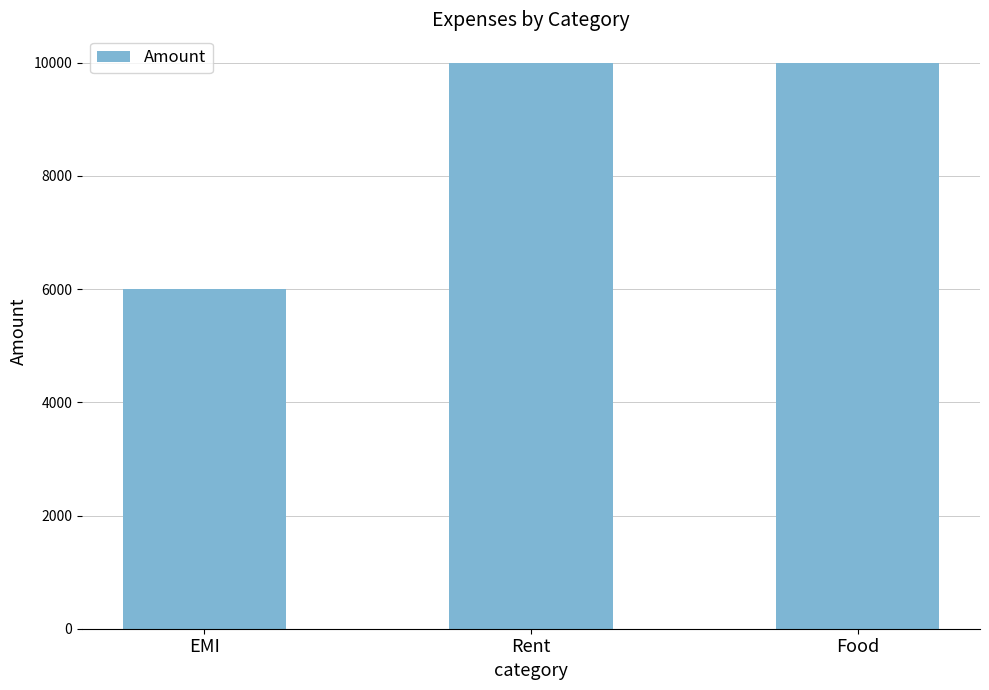

What is the smallest value displayed?

5999